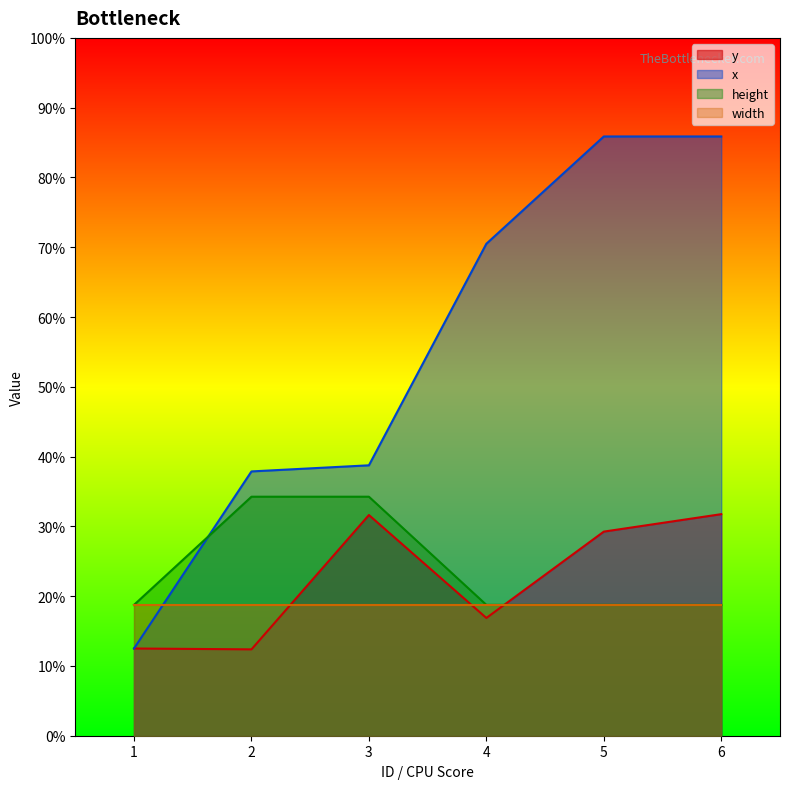

Which series ends up on top after the final intersection of height and y?

y